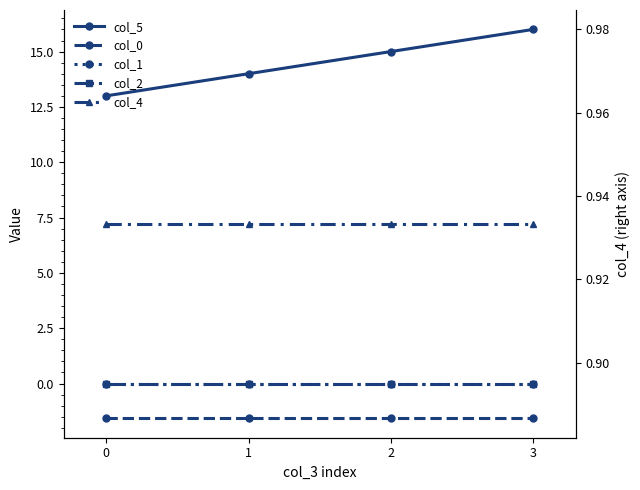

The col_2 series shows 0.0 at 0. True or false?

False